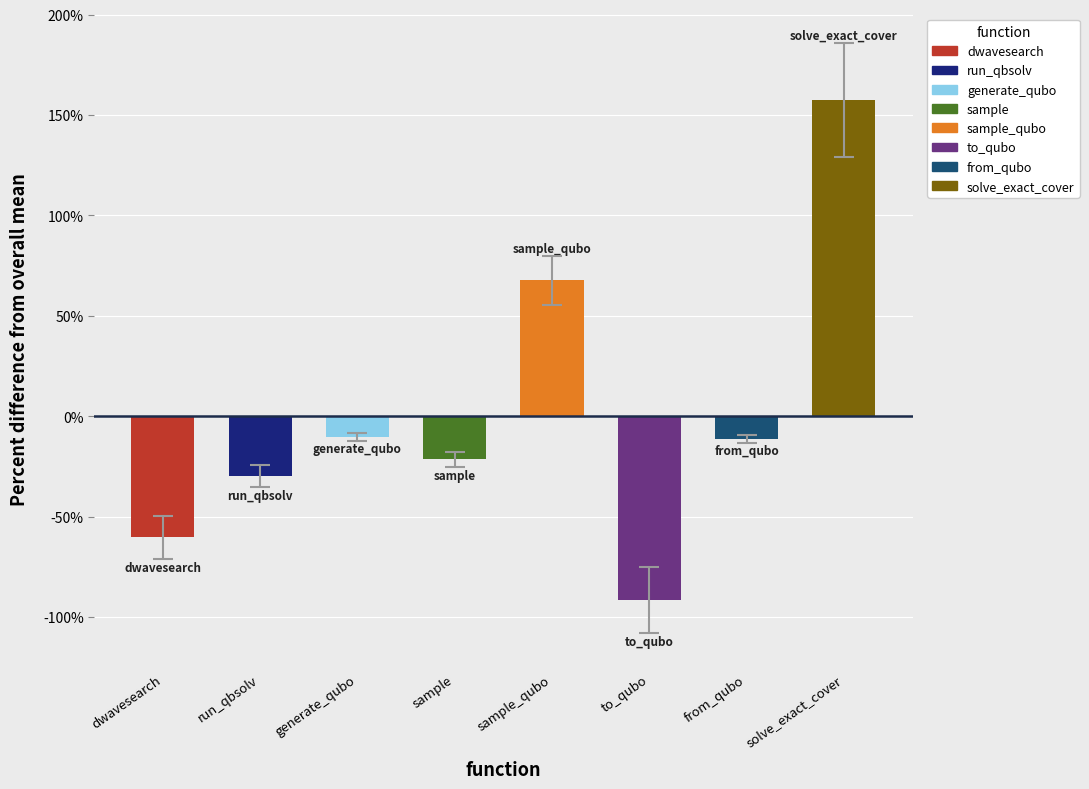

What is the label of the 1st bar from the left?

dwavesearch